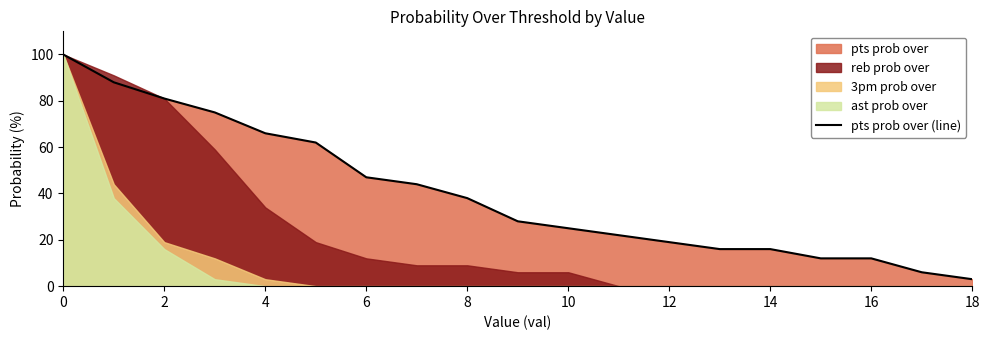

What value does the data have at 10?

25